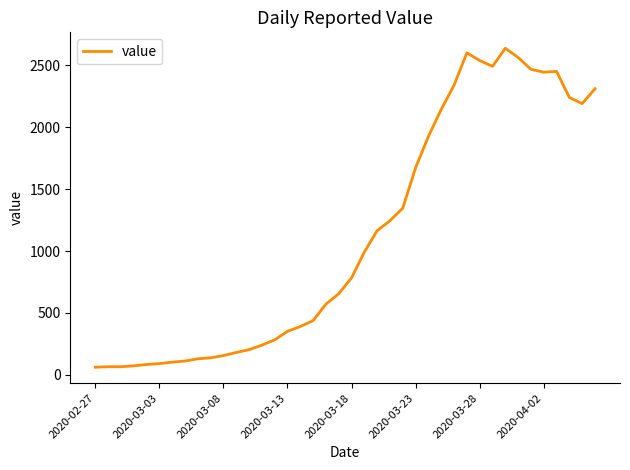

What is the maximum value shown in the chart?

2639